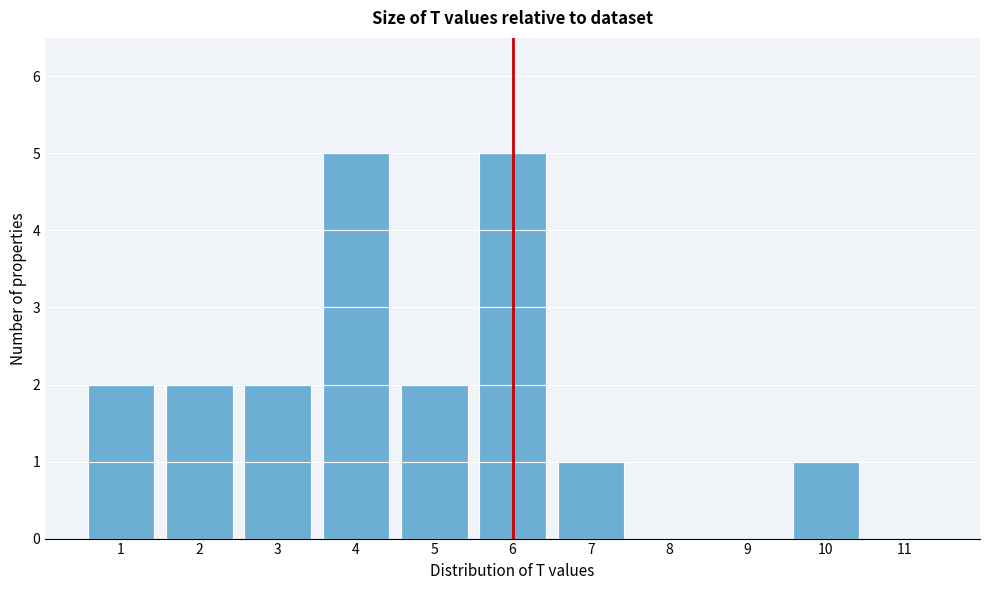

Reading left to right, extract all data points from this chart.

1=2	2=2	3=2	4=5	5=2	6=5	7=1	8=0	9=0	10=1	11=0